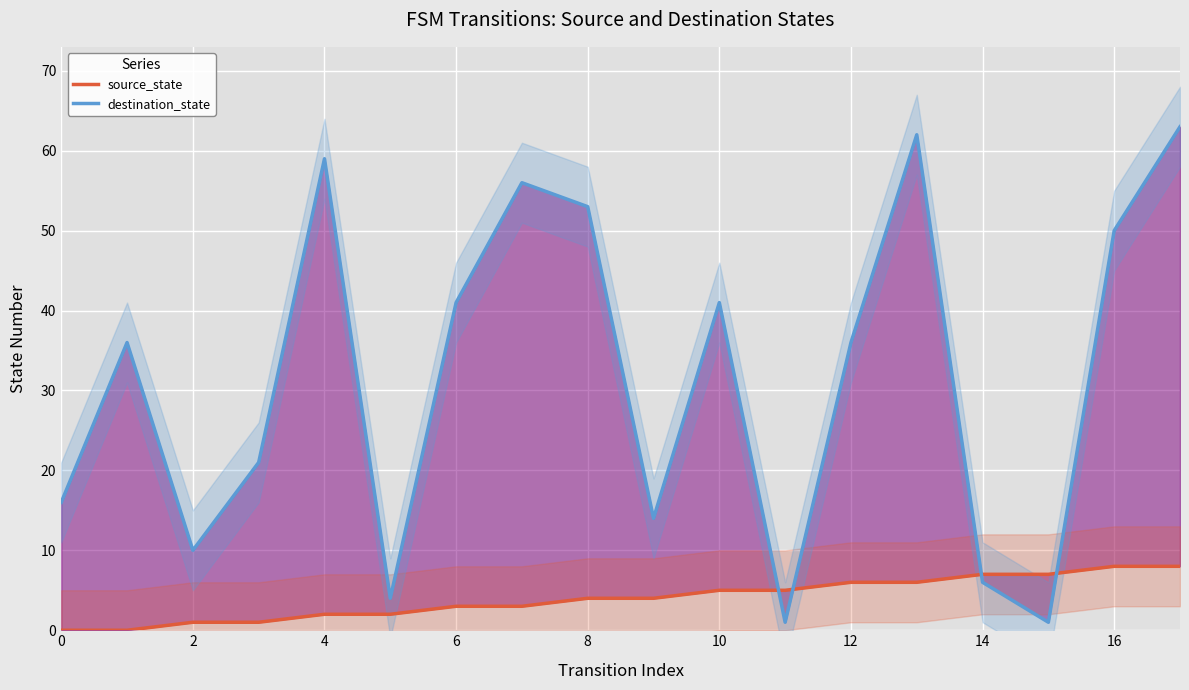

Which category has the highest value in the source_state series?

16